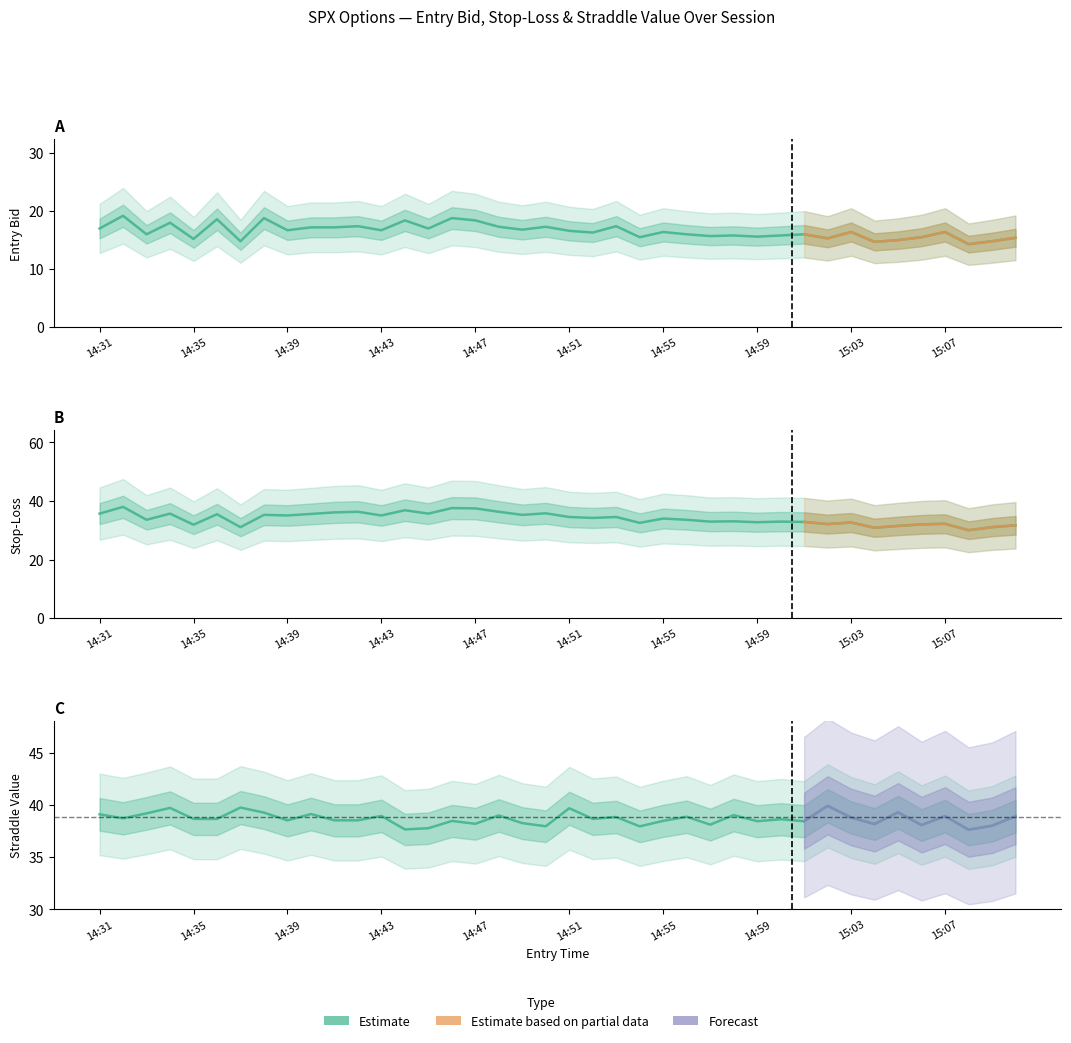

Read the entry_bid value at 14:37.

14.8